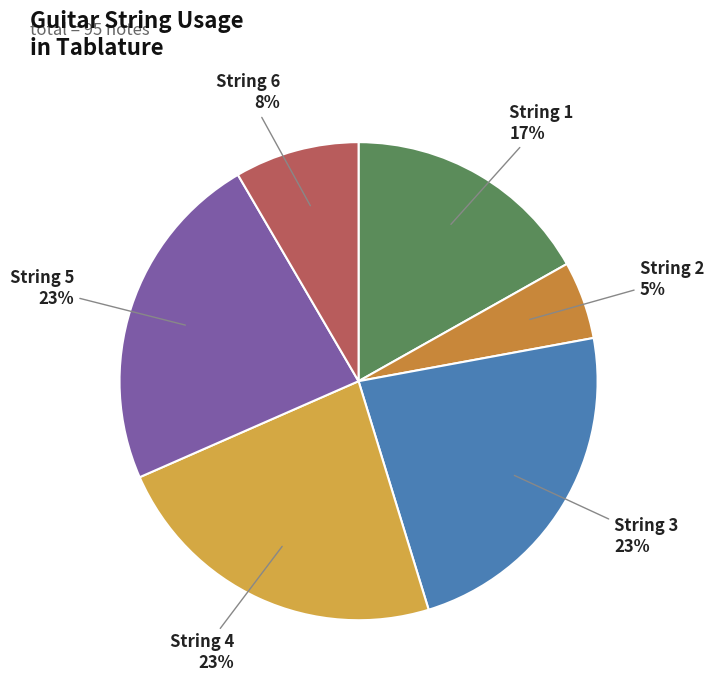

Does any single category account for the majority?

No